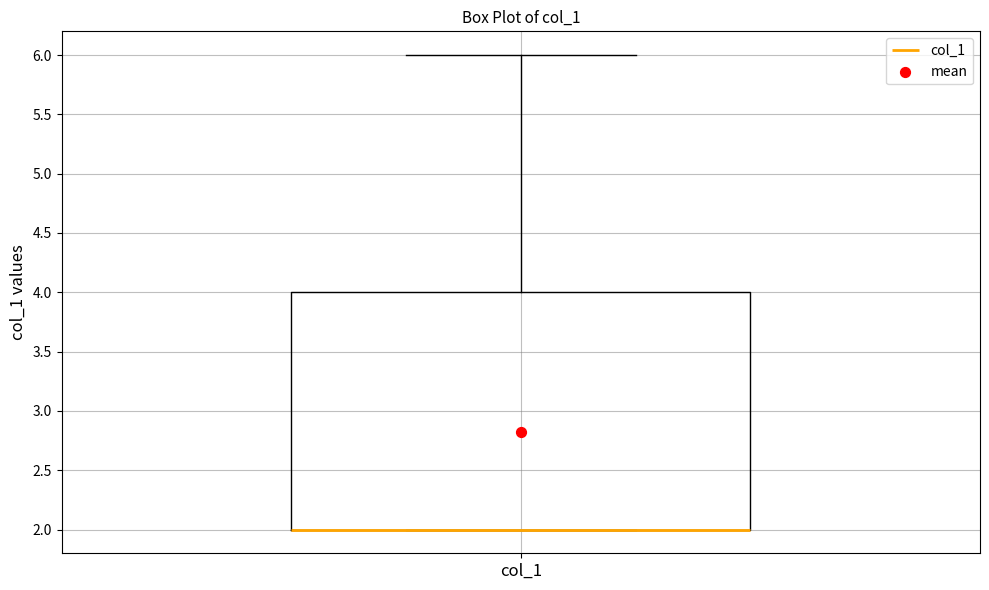

Read this box plot against the y-axis: the position of the median line, the range covered by the box, and the ends of both whiskers. The values are not printed on the chart, so give them approximately, as read against the axis.

median 2 (drawn on the box's lower edge), box 2 to 4, whiskers 2 to 6